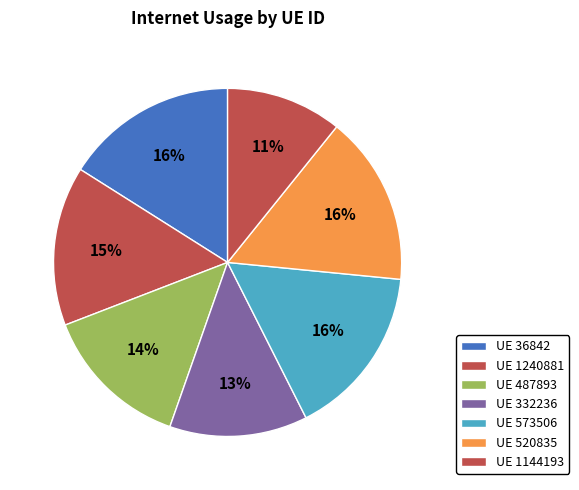

Count the number of slices in the pie.

7